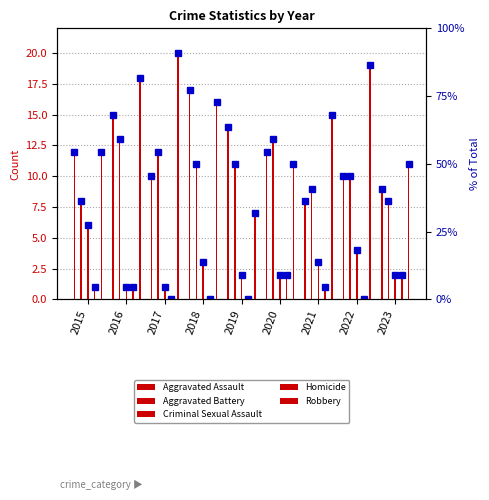

What are all the series names shown in the legend?

Aggravated Assault, Aggravated Battery, Criminal Sexual Assault, Homicide, Robbery